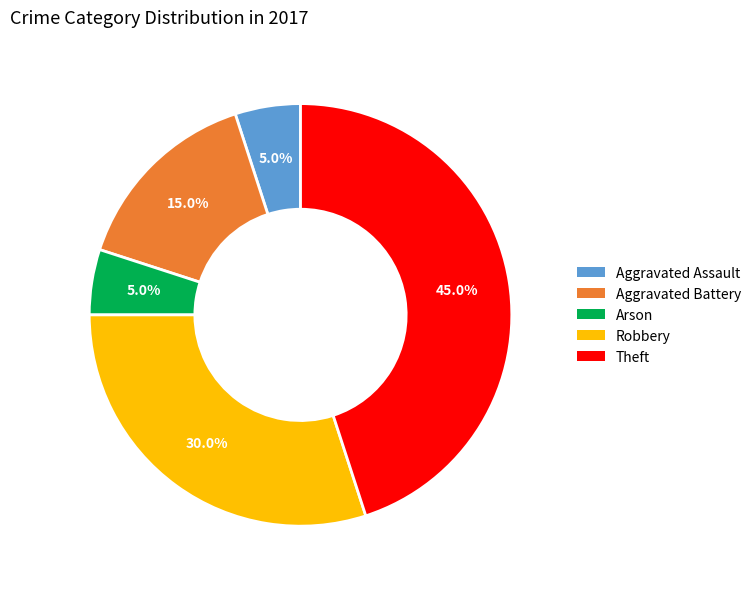

How many segments does this pie chart have?

5